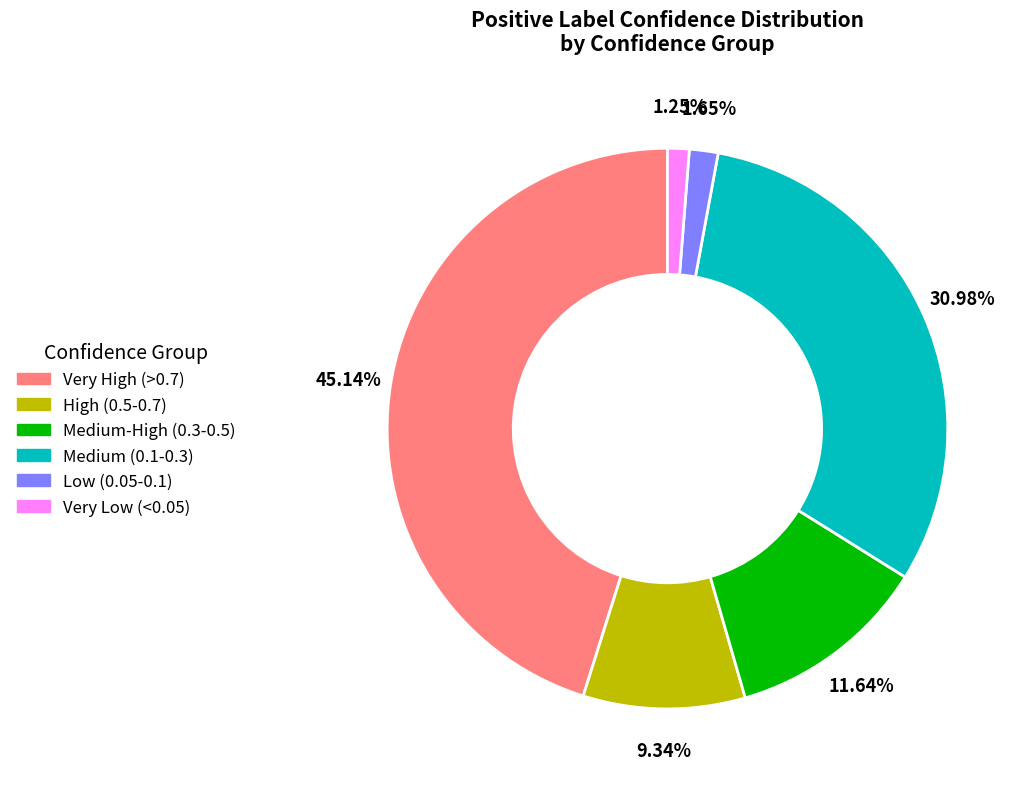

Is there any slice that represents more than half of the pie?

No